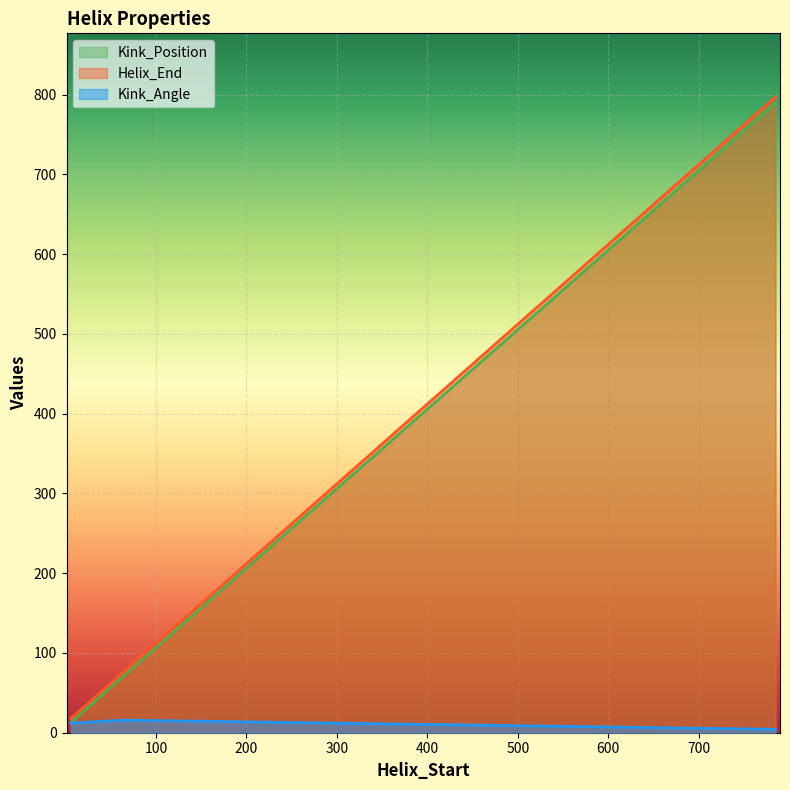

Where does the Kink_Angle series first go above 11?

6